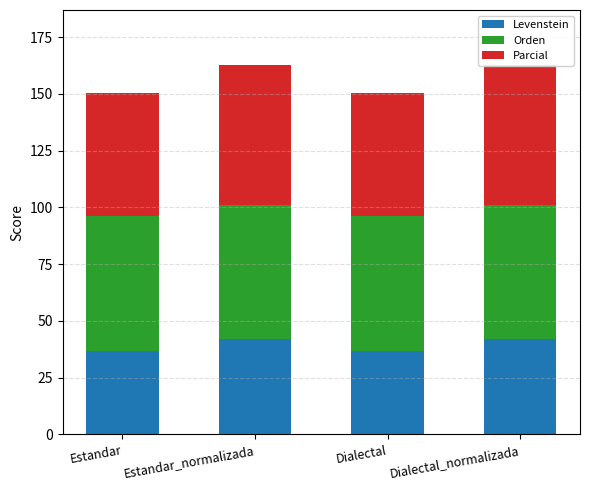

What position from the left is Dialectal?

3